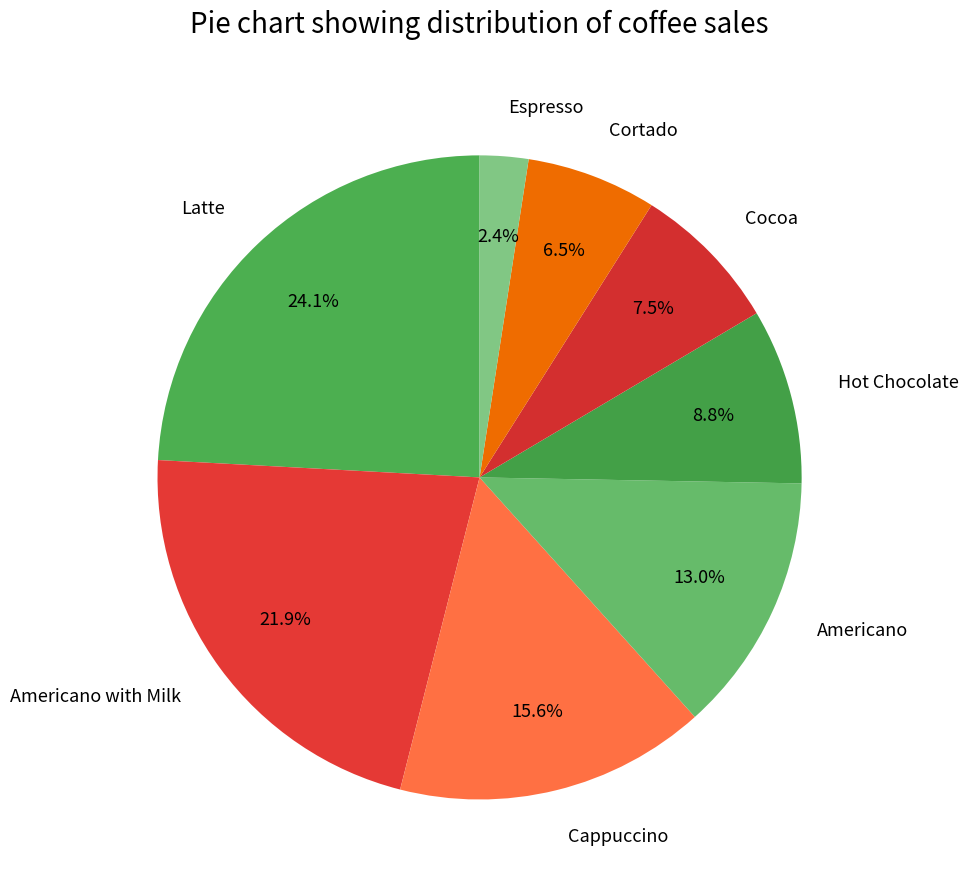

Which category has the smallest portion of the pie?

Espresso